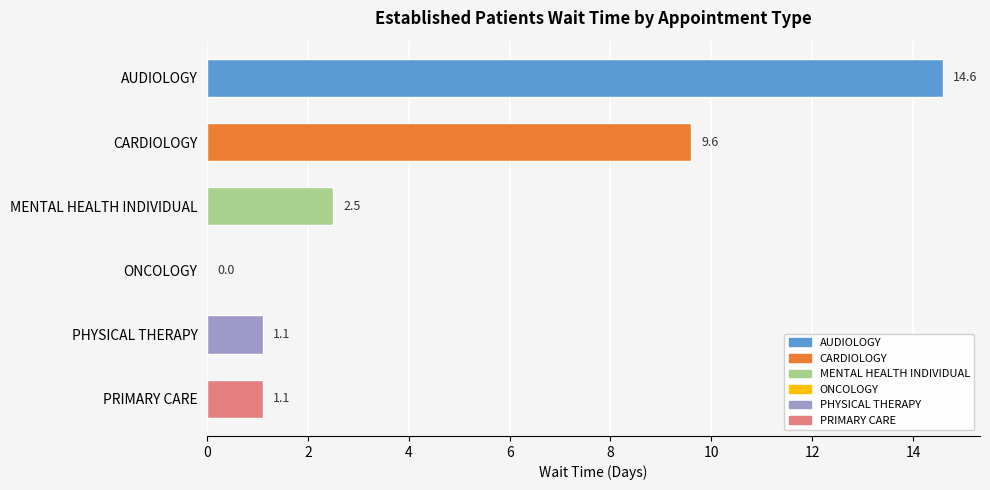

What is the change in value from MENTAL HEALTH INDIVIDUAL to PRIMARY CARE?

-1.4